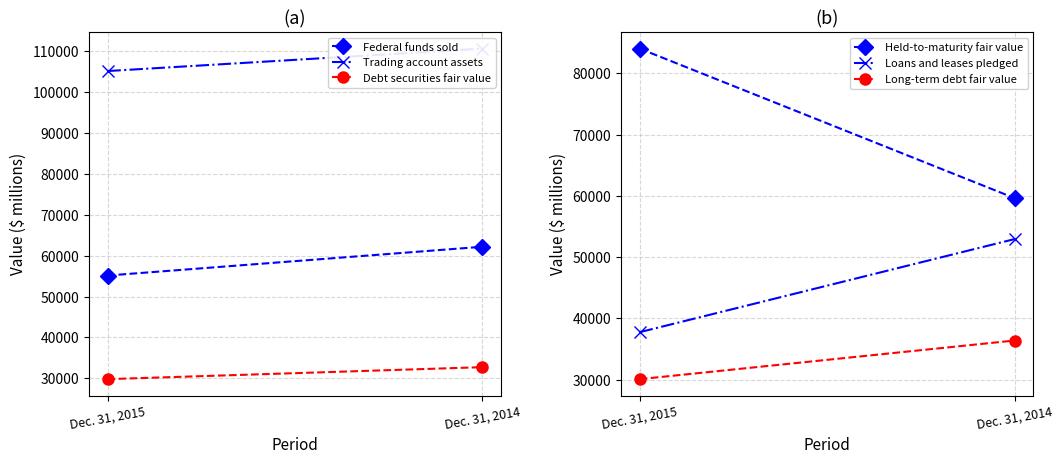

What is the difference between the highest and lowest values at Dec. 31, 2014?

77879